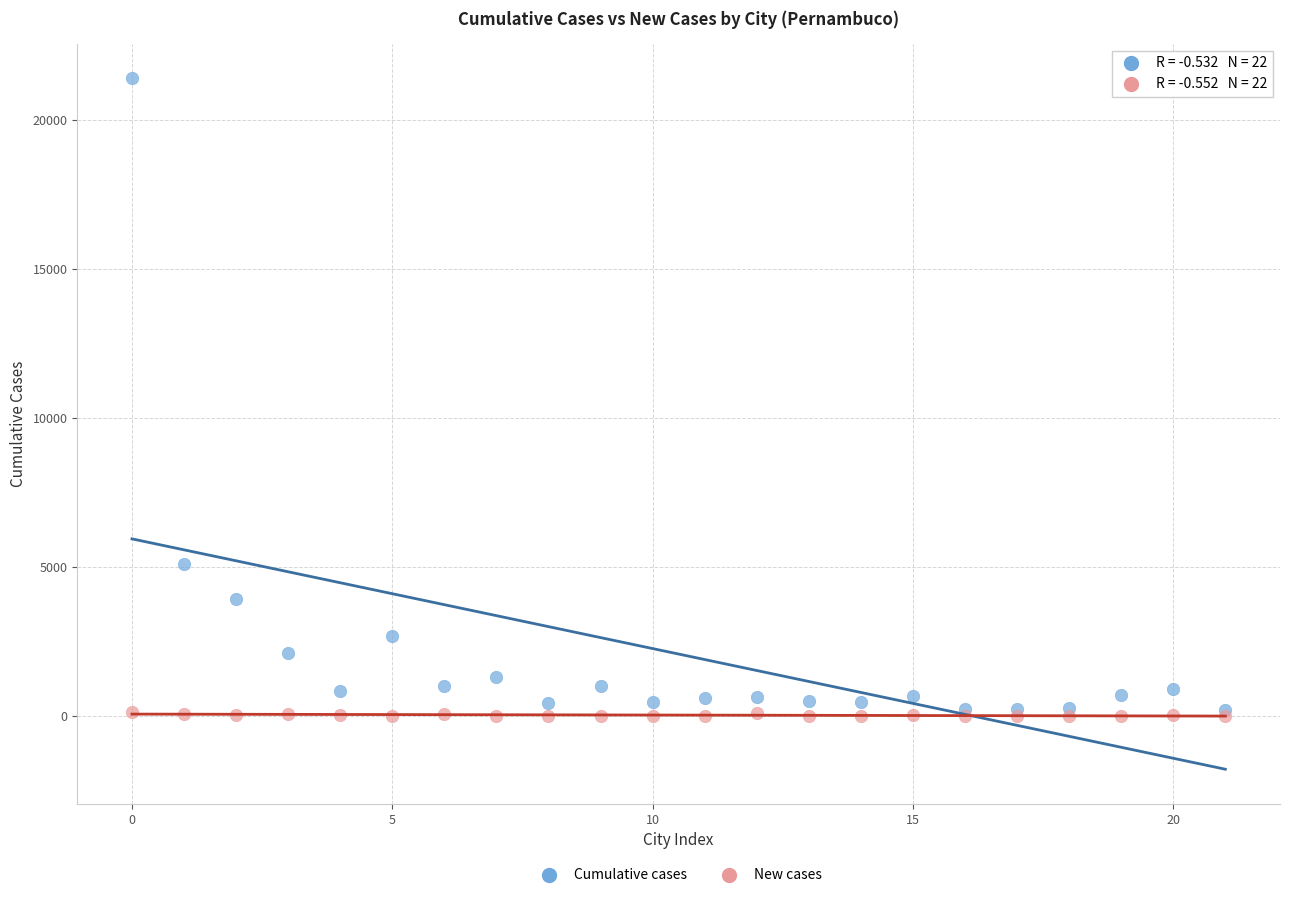

In the Cumulative cases series, what Y value is closest to 10806?

5094